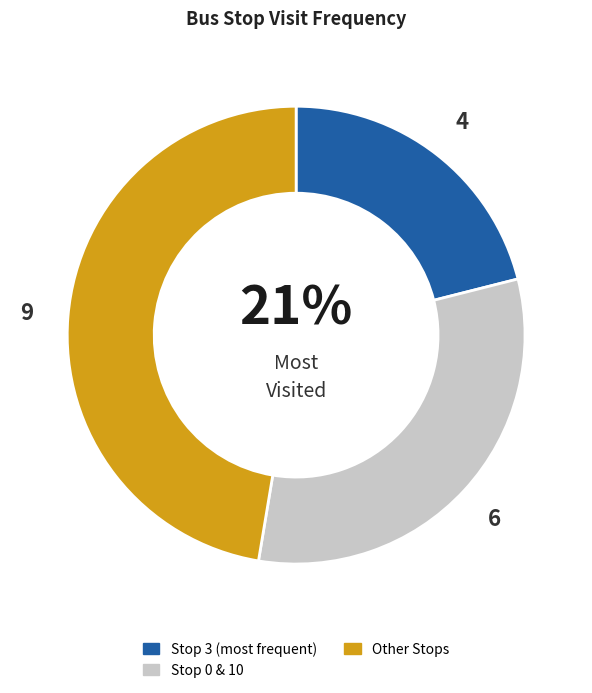

How many segments does this pie chart have?

3